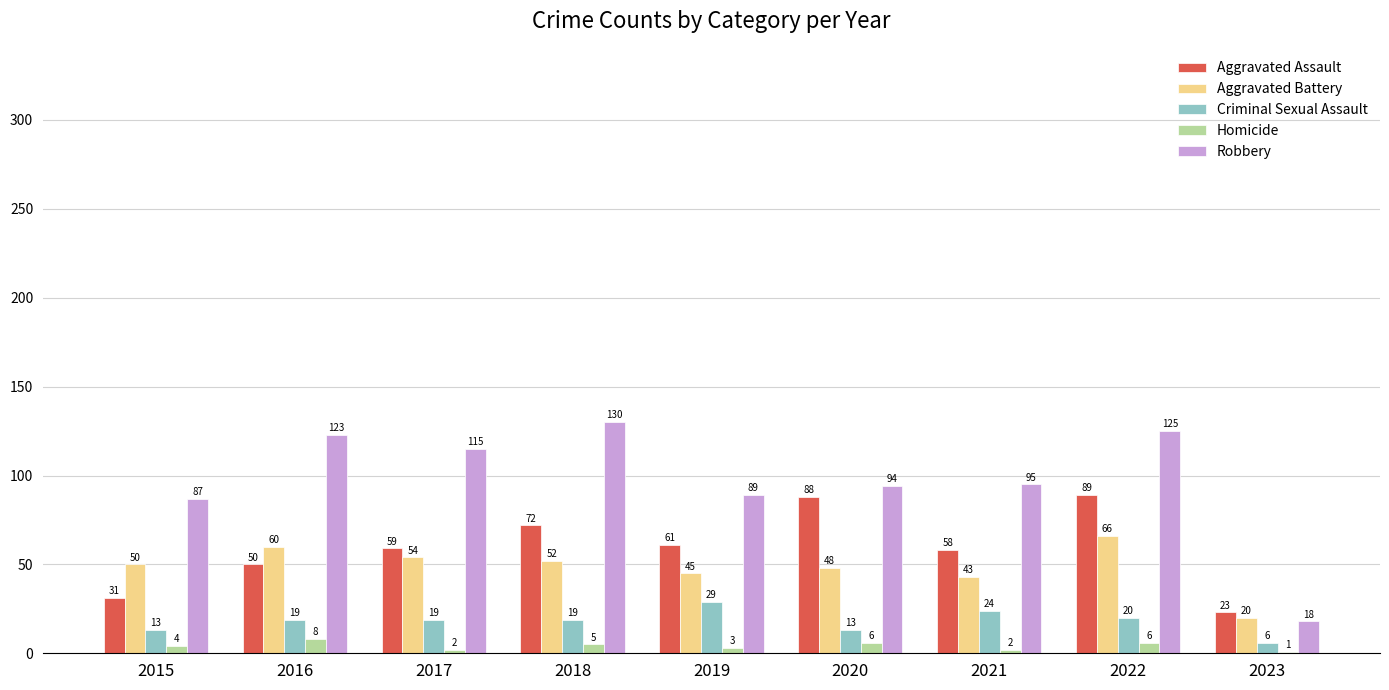

Is it true that Robbery equals 196 at 2016?

False